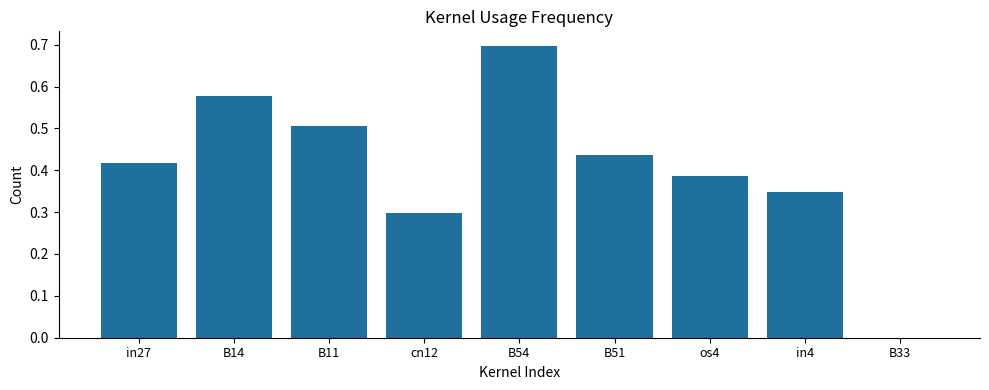

What is the sum of all values?

3.7